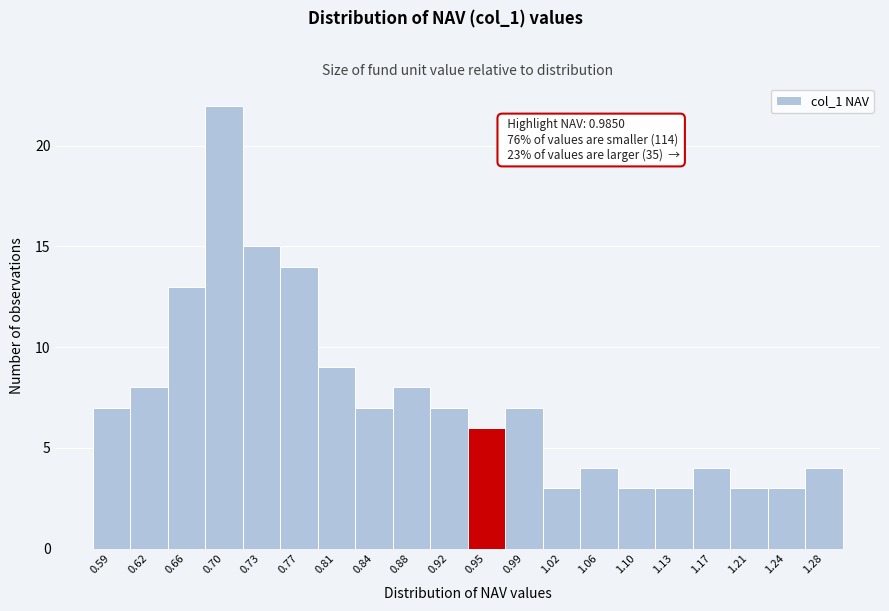

Reading left to right, list all the values displayed in this chart.

7	8	13	22	15	14	9	7	8	7	6	7	3	4	3	3	4	3	3	4